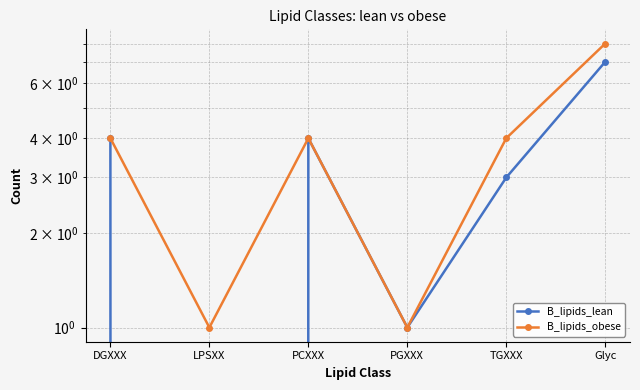

True or false: B_lipids_obese and B_lipids_lean cross at least once.

False